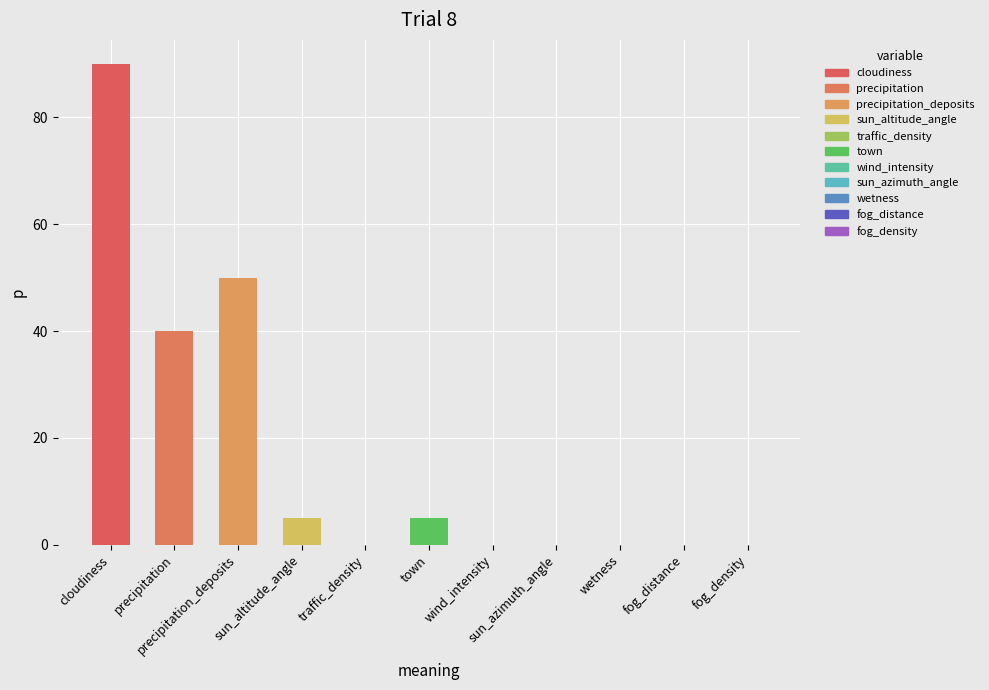

What is the maximum value shown in the chart?

90